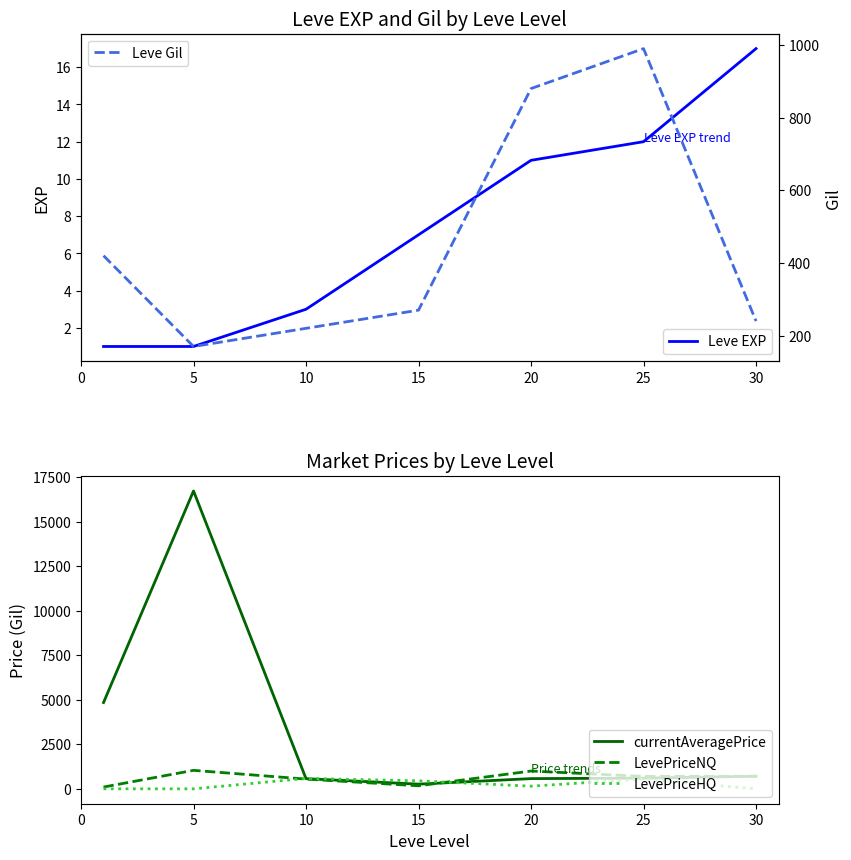

What is the sum of all LevePriceNQ values?

4260